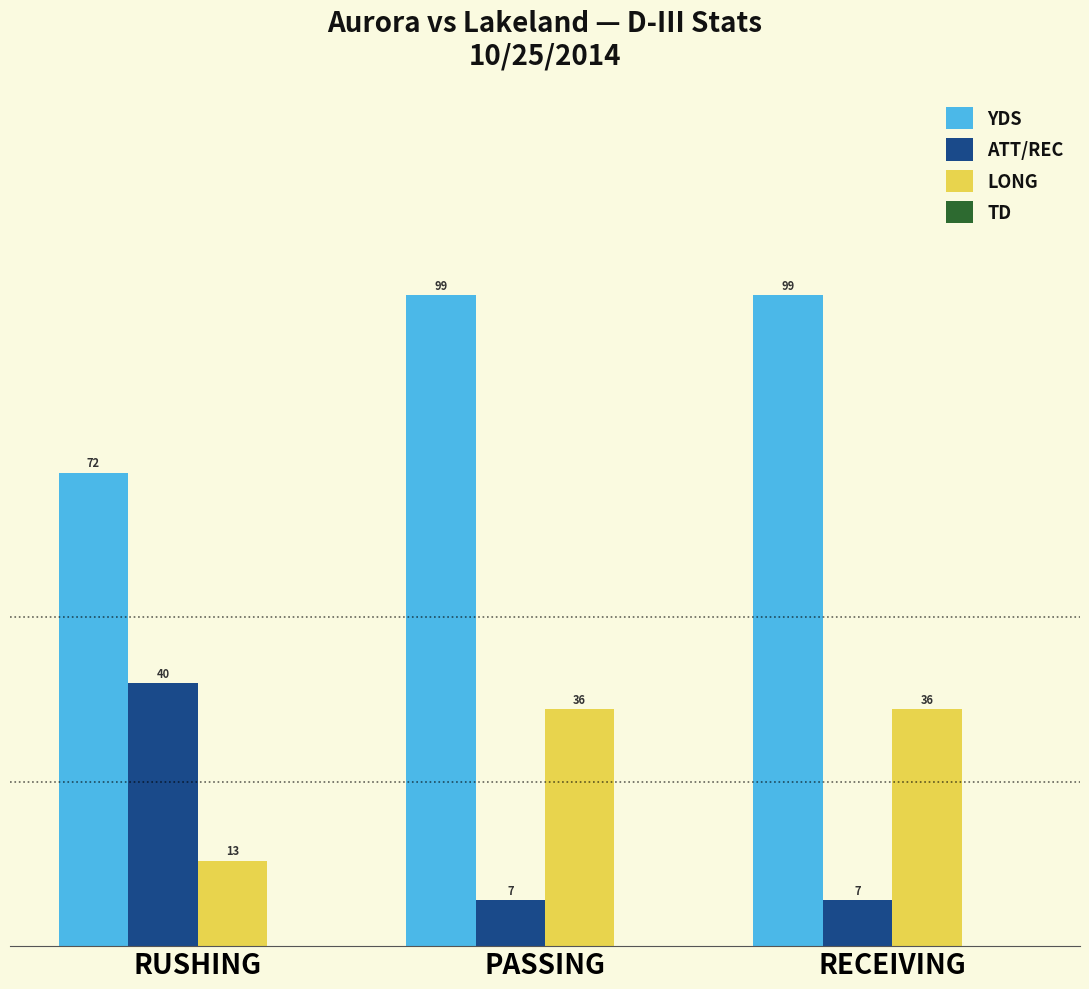

Count the number of data series in this chart.

3